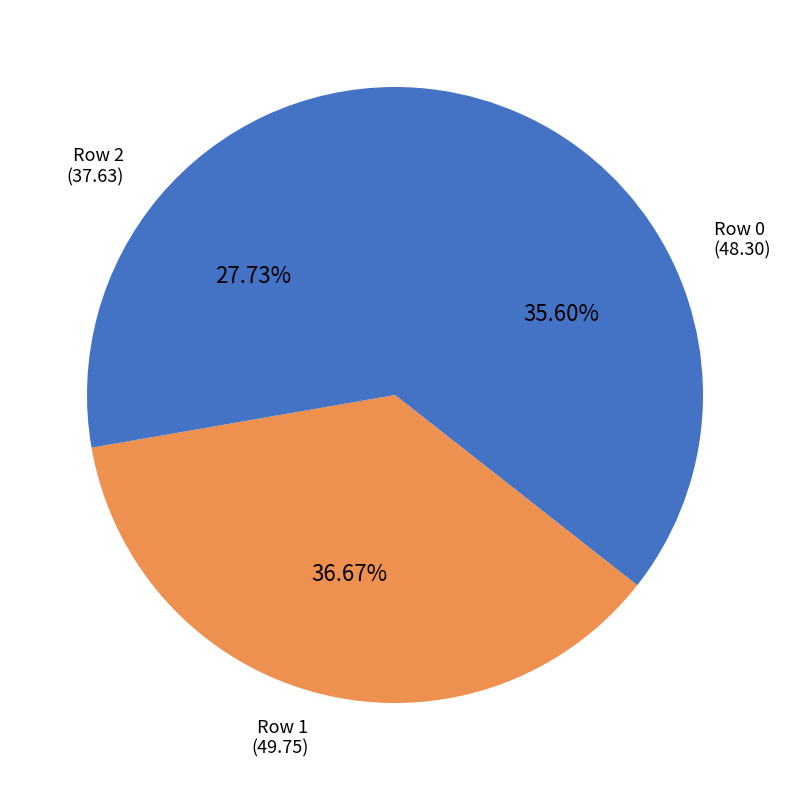

Between Row 0 and Row 1, which is larger?

Row 1